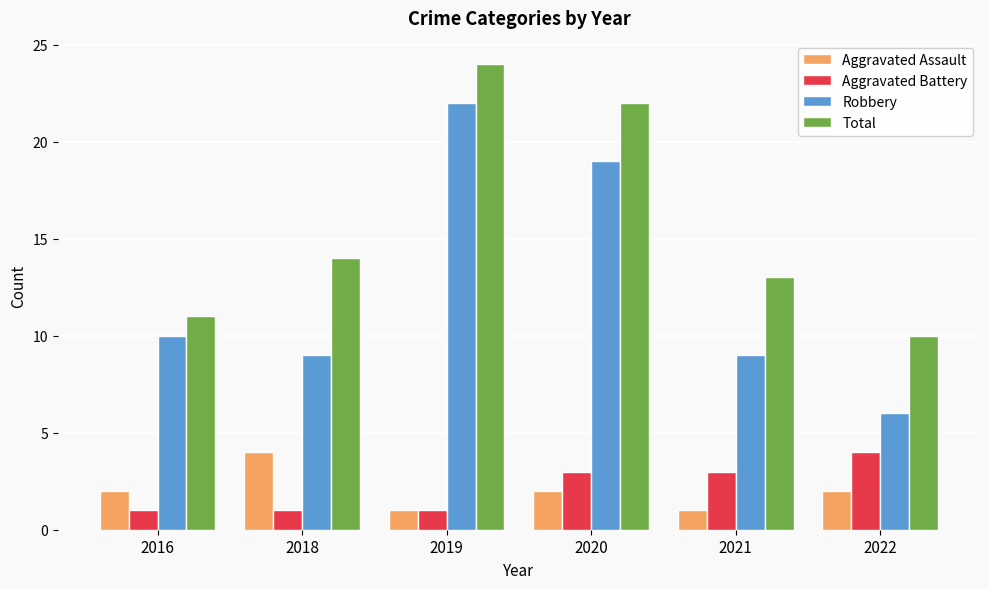

True or false: Aggravated Battery has a value of 1 at 2018.

True